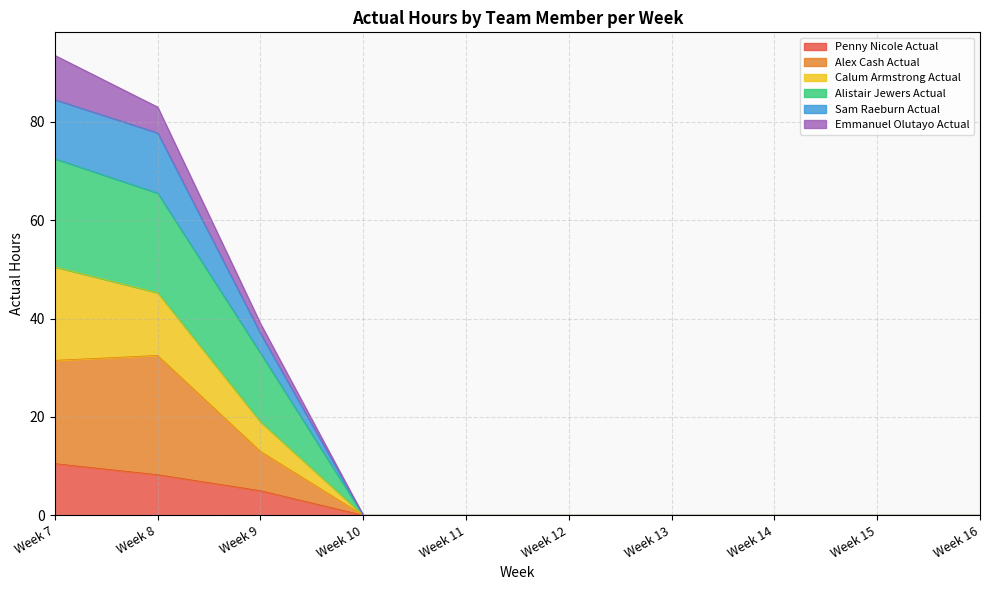

What is the total value across all series at Week 8?

83.0